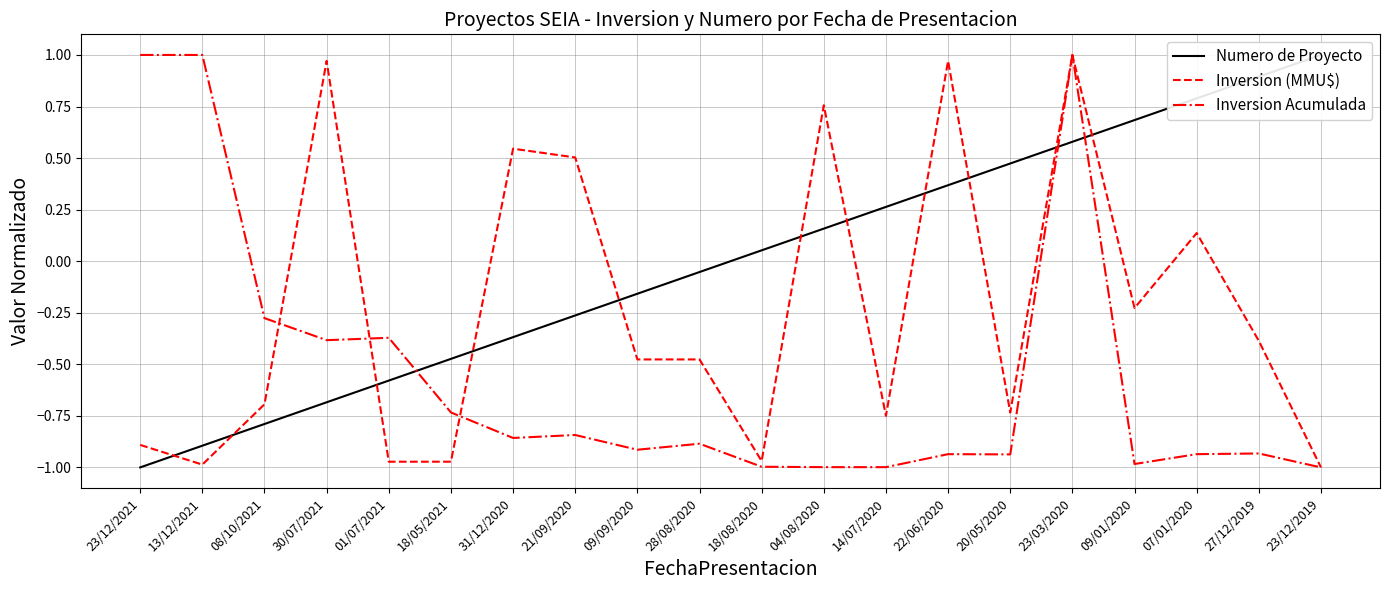

What is the difference between the Inversion Acumulada values at 27/12/2019 and 18/08/2020?

0.1